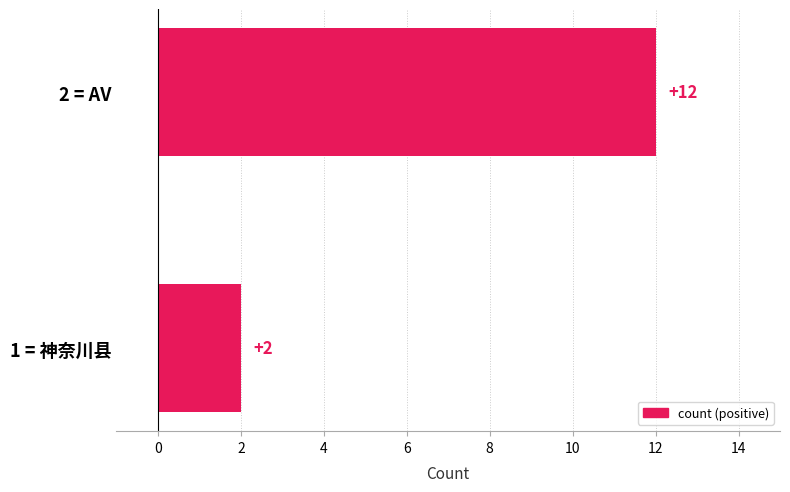

The chart shows a value of 12 at 2 = AV. True or false?

True